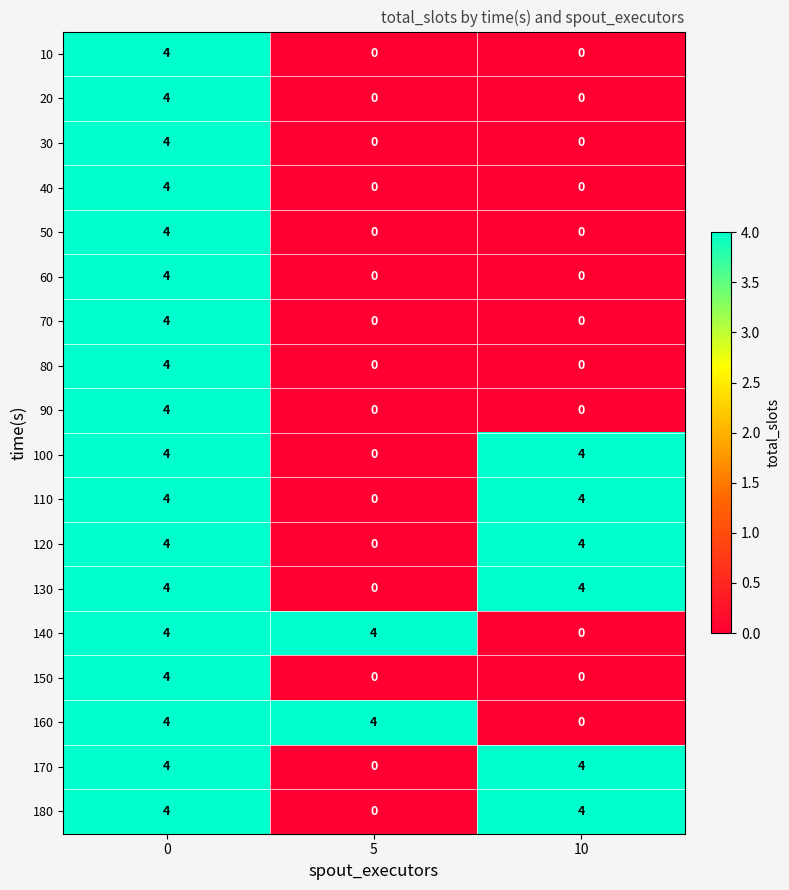

The 100 series shows 4 at 0. True or false?

True